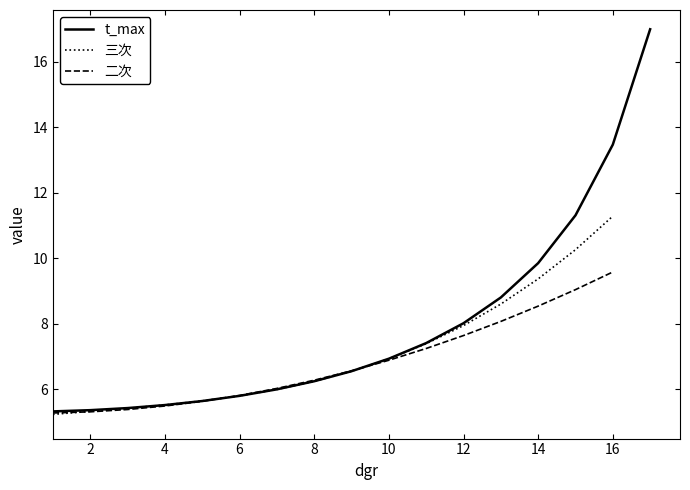

What is the minimum value for t_max?

5.3